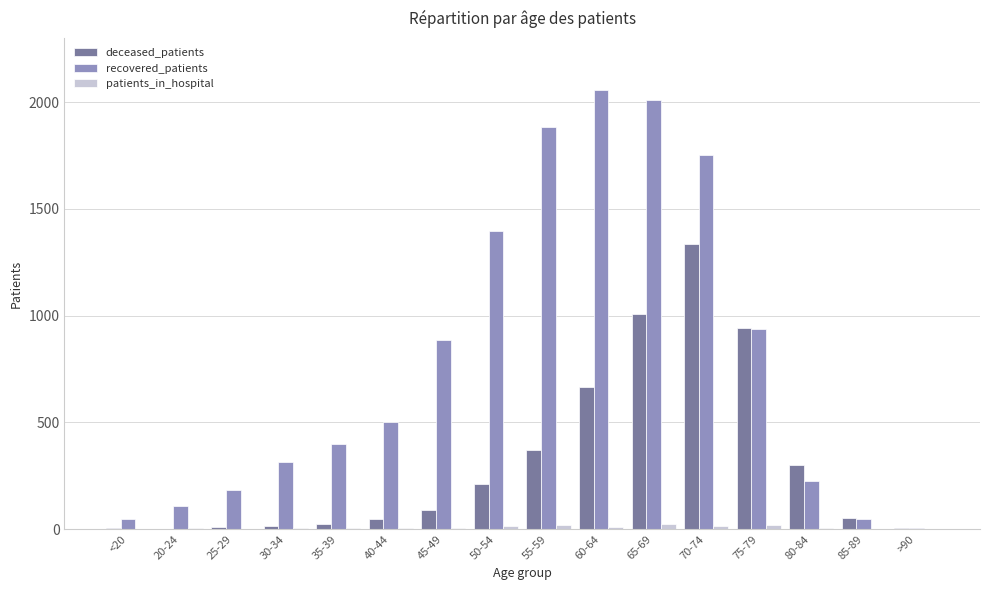

The value of recovered_patients at 75-79 is 935. True or false?

True